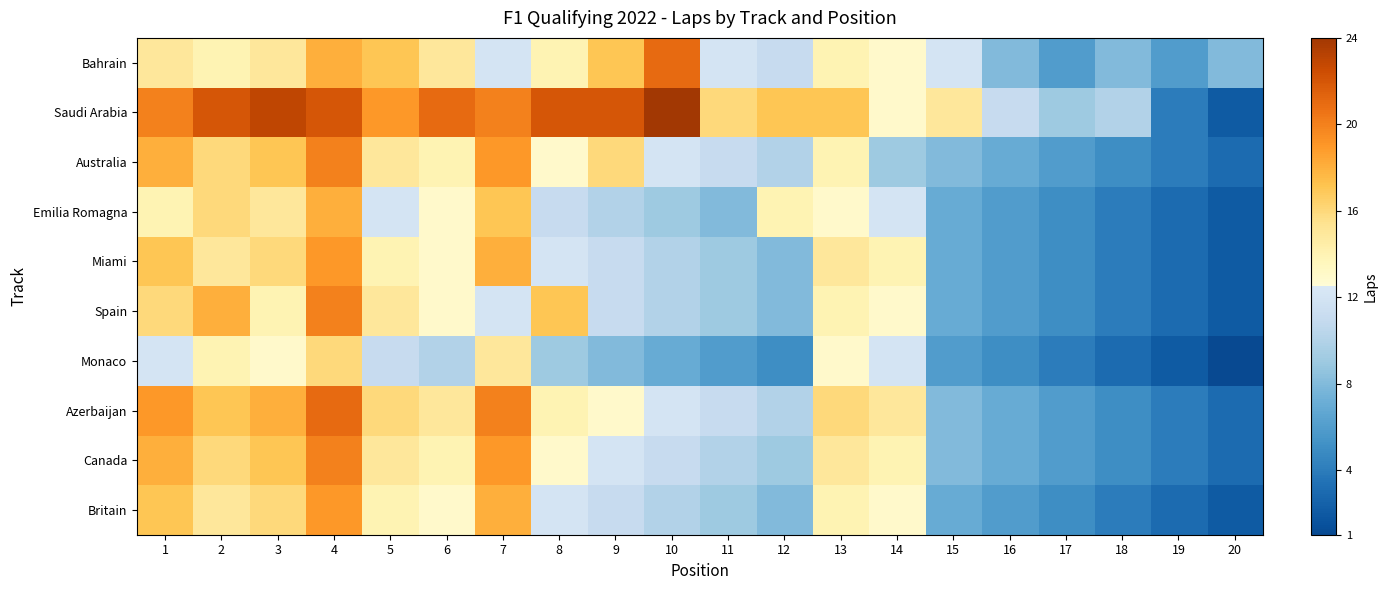

Which label corresponds to the smallest value in the chart?

20